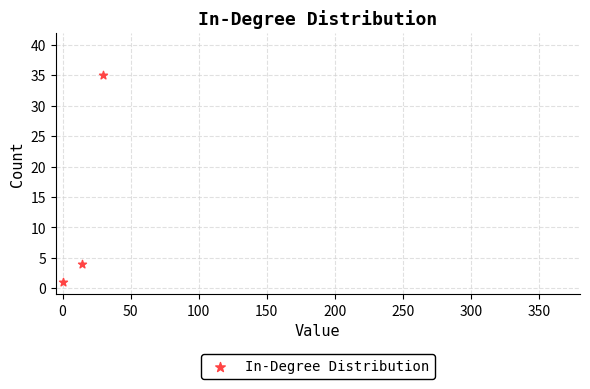

What Y value in the scatter plot is closest to 18?

4